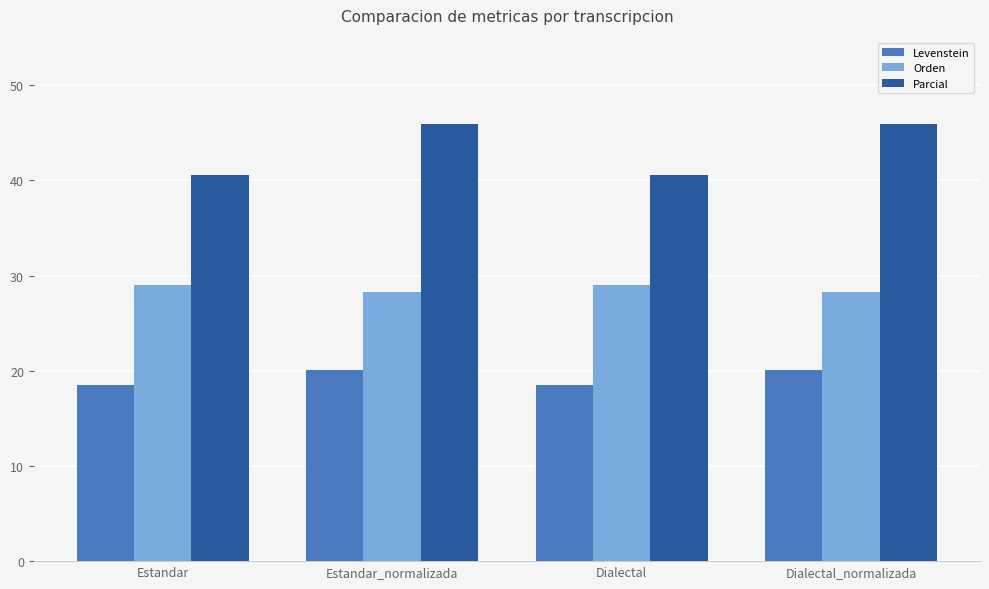

Reading left to right, list all the values displayed in this chart.

Levenstein: Estandar=18.5	Estandar_normalizada=20.1	Dialectal=18.5	Dialectal_normalizada=20.1
Orden: Estandar=29.0	Estandar_normalizada=28.2	Dialectal=29.0	Dialectal_normalizada=28.2
Parcial: Estandar=40.5	Estandar_normalizada=45.9	Dialectal=40.5	Dialectal_normalizada=45.9